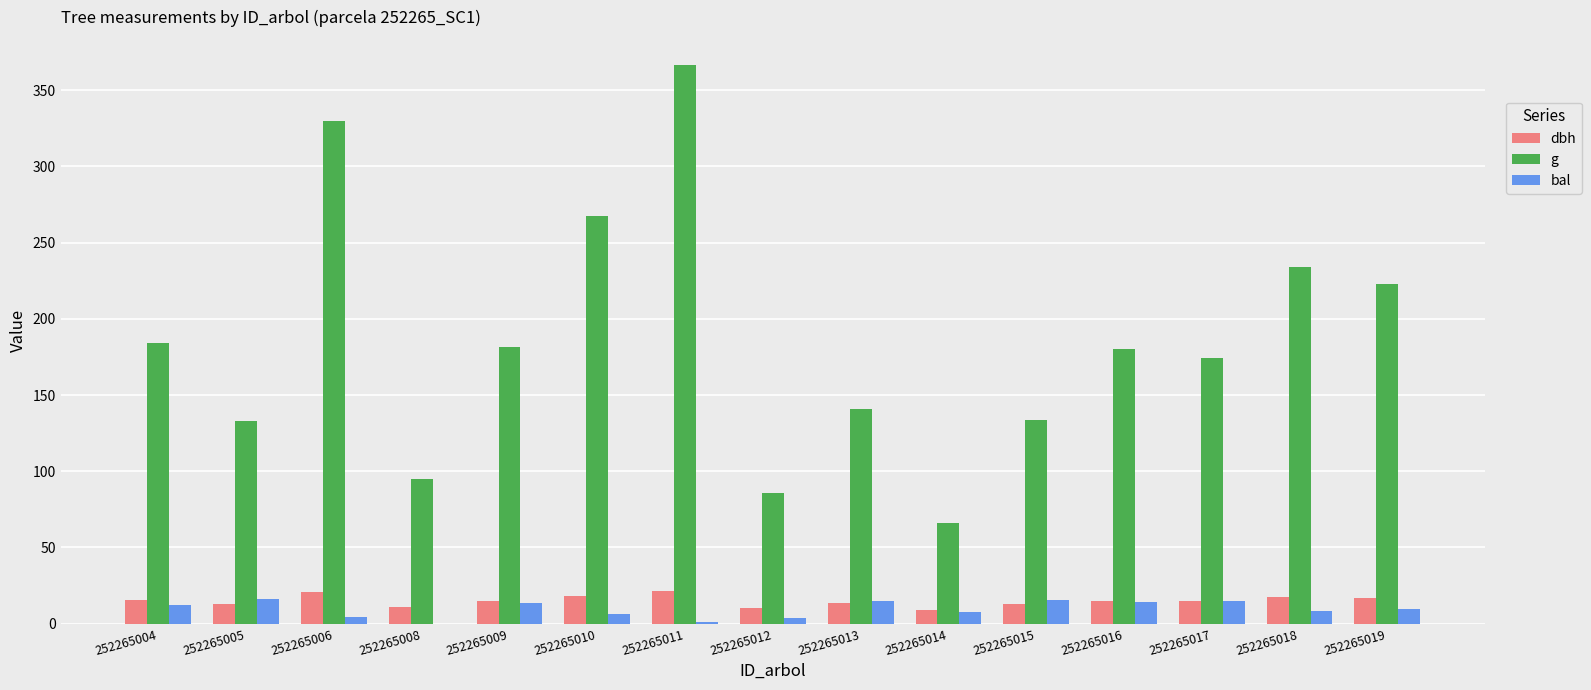

At which category does the chart reach its peak across all series?

252265011